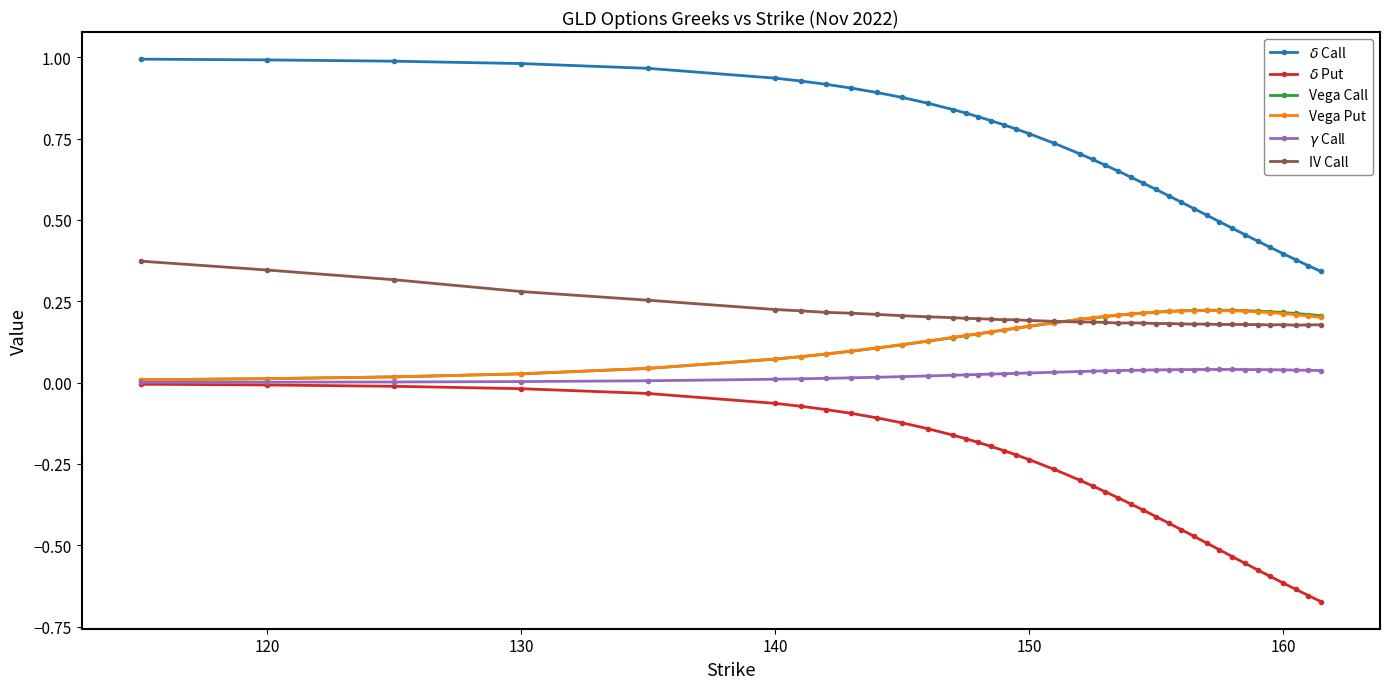

How many data points does each series have?

40